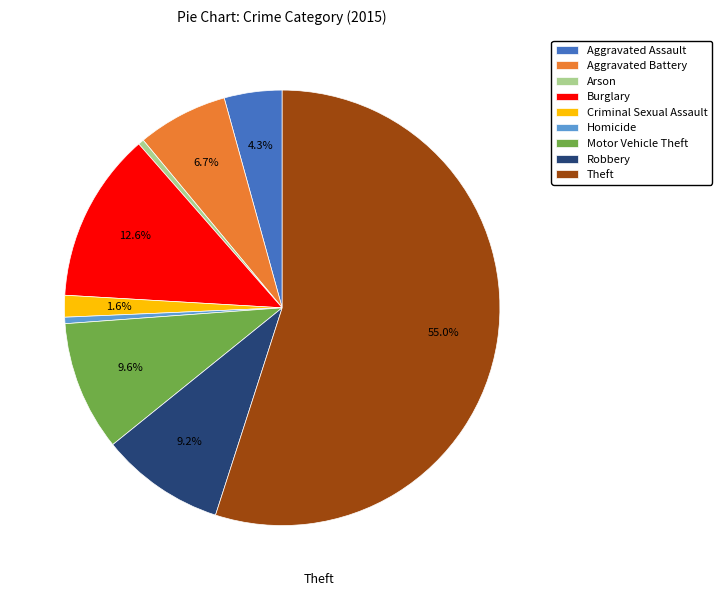

What percentage is the Aggravated Battery slice, to the nearest percent?

7%